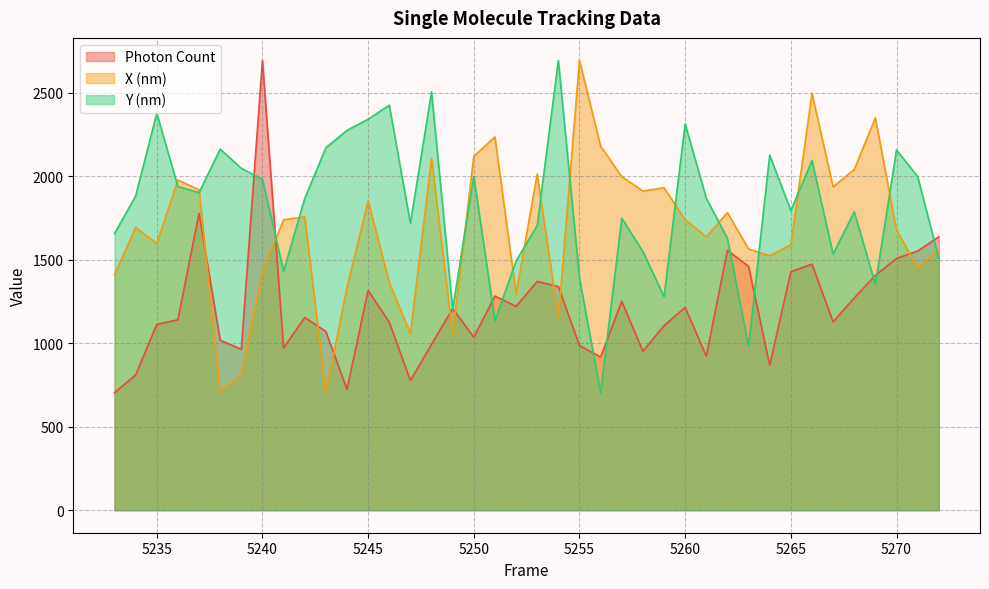

What is the total value across all series at 5260?

5265.4